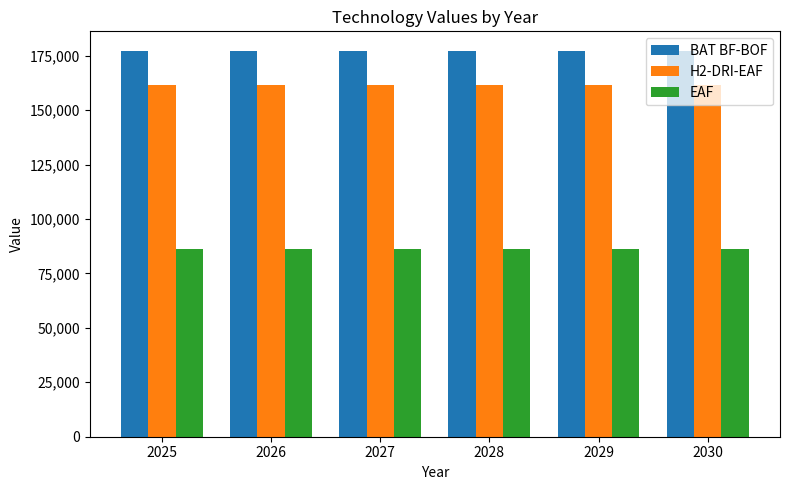

At how many categories does at least one series exceed 143386?

6